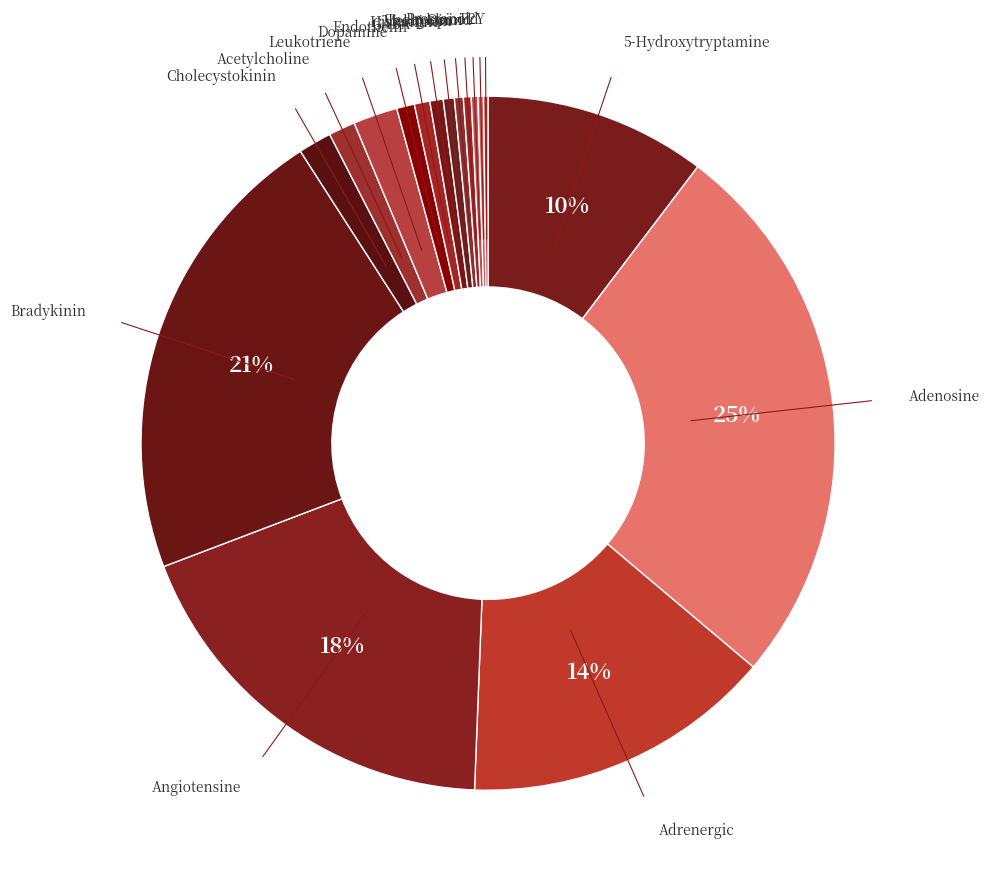

Is there any slice that represents more than half of the pie?

No